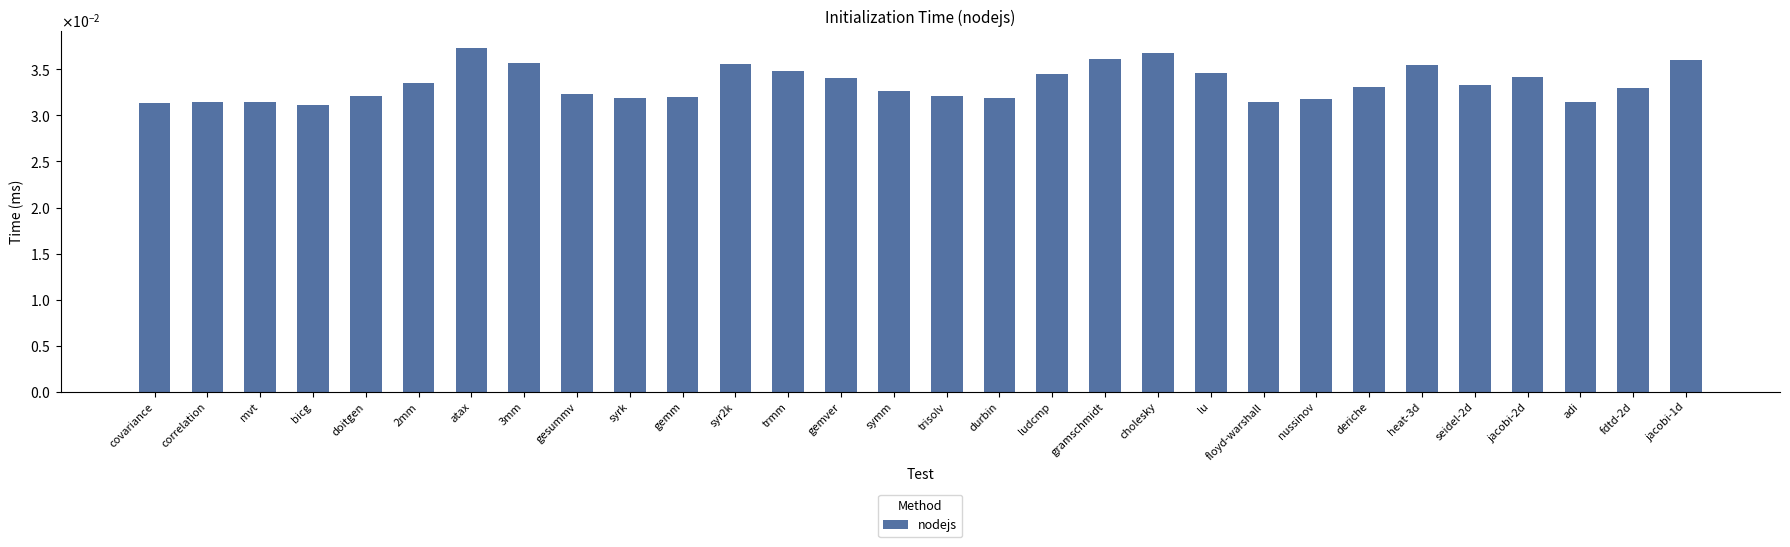

Rank the categories by value from highest to lowest.

atax, cholesky, gramschmidt, jacobi-1d, 3mm, syr2k, heat-3d, trmm, lu, ludcmp, jacobi-2d, gemver, 2mm, seidel-2d, deriche, fdtd-2d, symm, gesummv, trisolv, doitgen, gemm, syrk, durbin, nussinov, adi, mvt, correlation, floyd-warshall, covariance, bicg